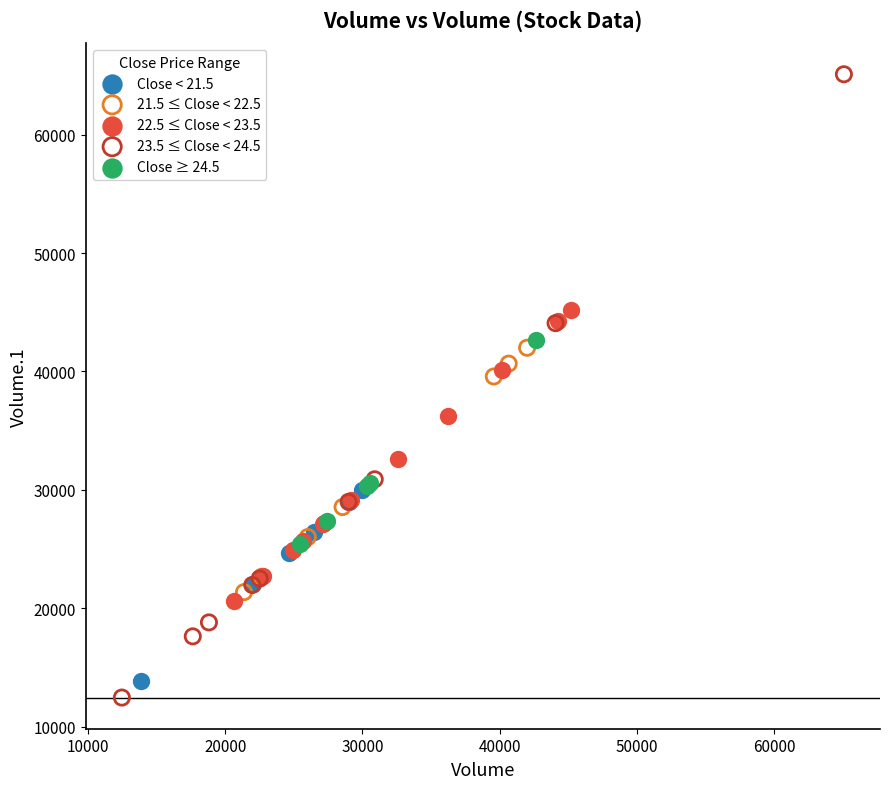

Which series reaches the maximum Y coordinate?

23.5 ≤ Close < 24.5